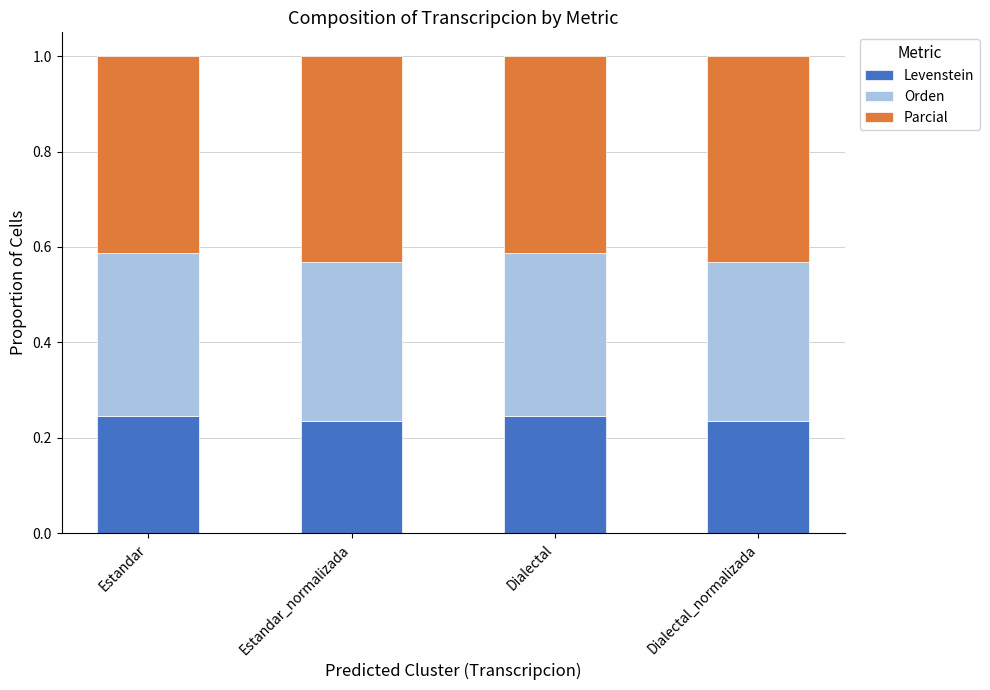

The value of Levenstein at Estandar_normalizada is 0.1. True or false?

False